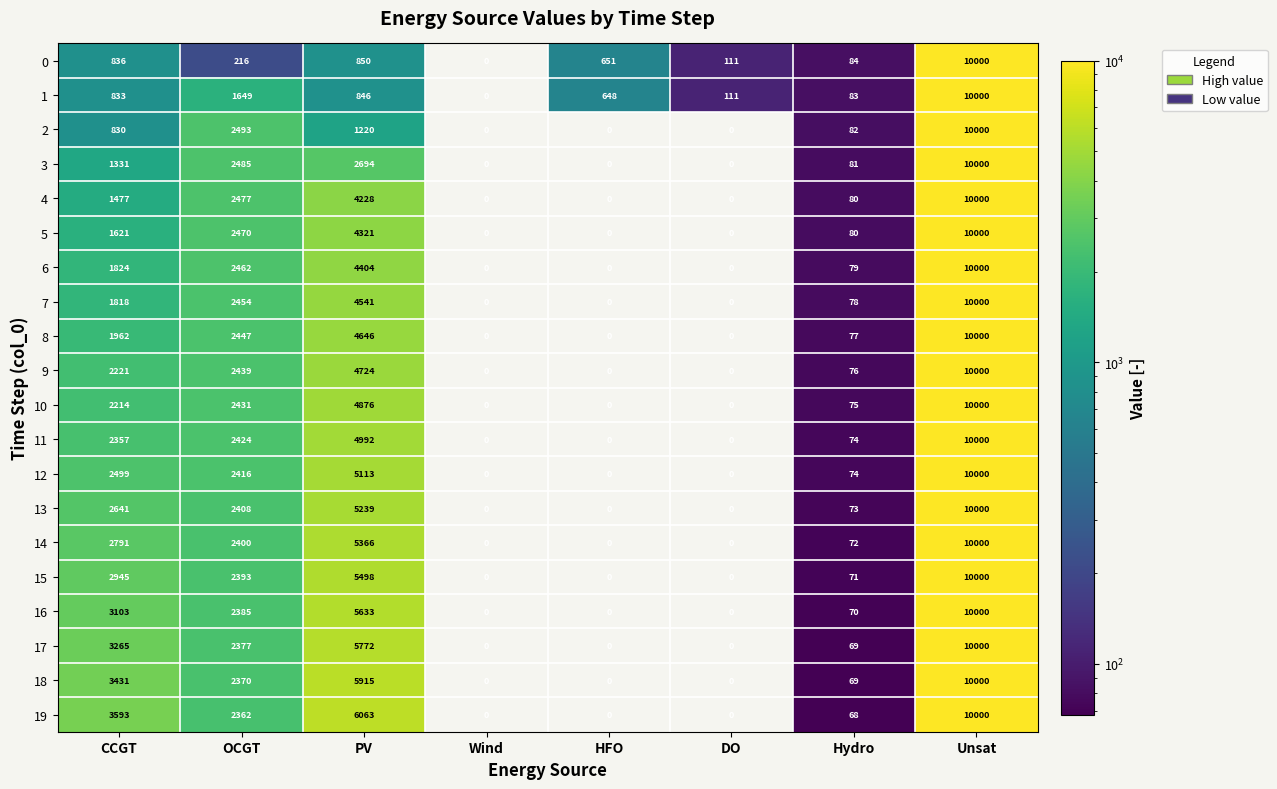

At which category does the chart reach its minimum across all series?

Hydro